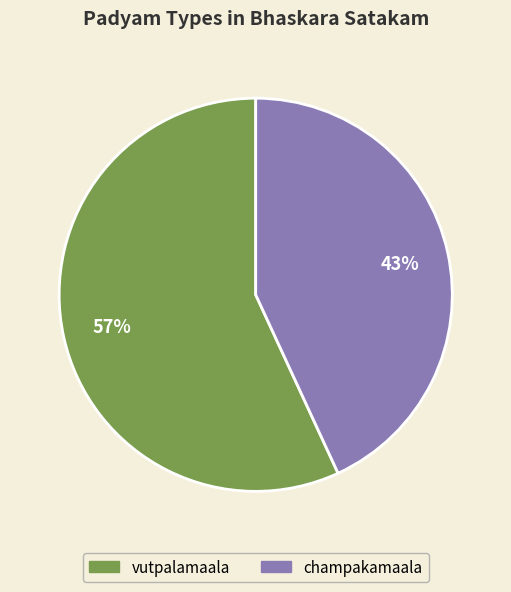

To the nearest percent, what is the difference between the largest and smallest slice percentages?

14%